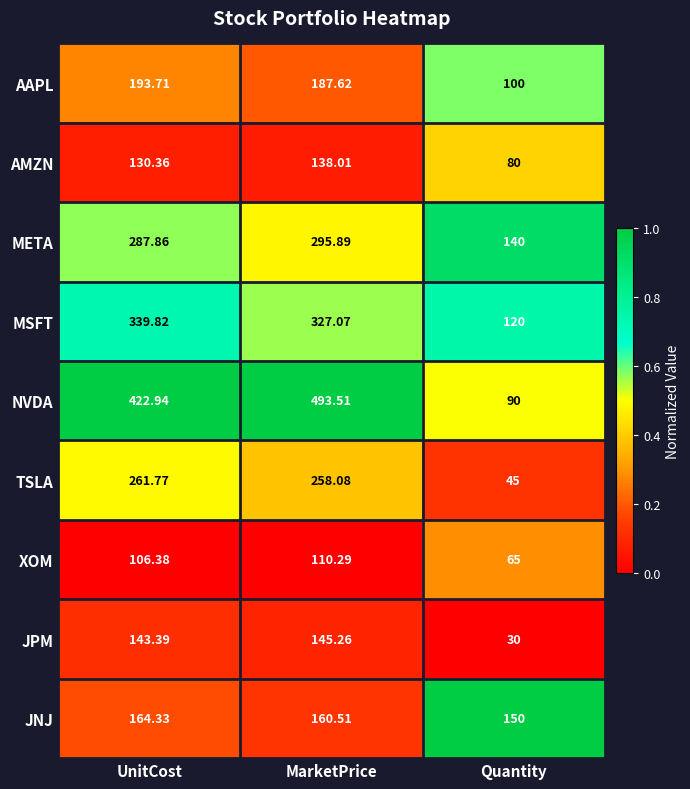

Which label corresponds to the smallest value in the chart?

Quantity